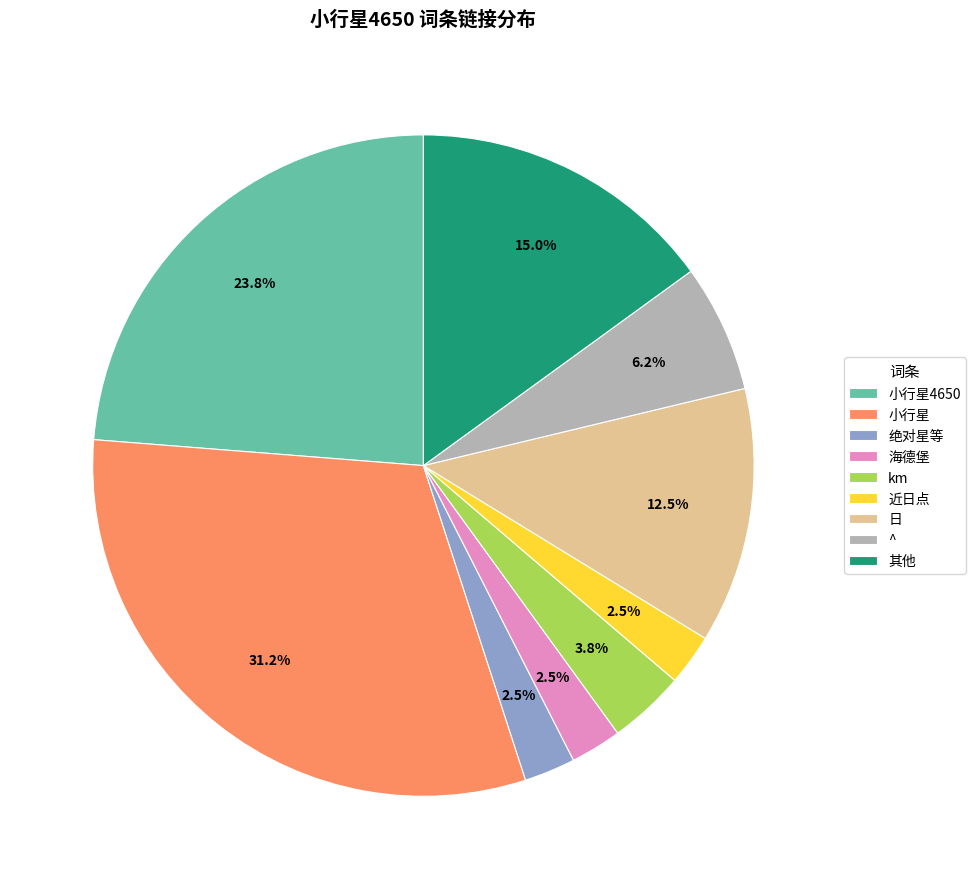

Which category has the biggest portion of the pie?

小行星